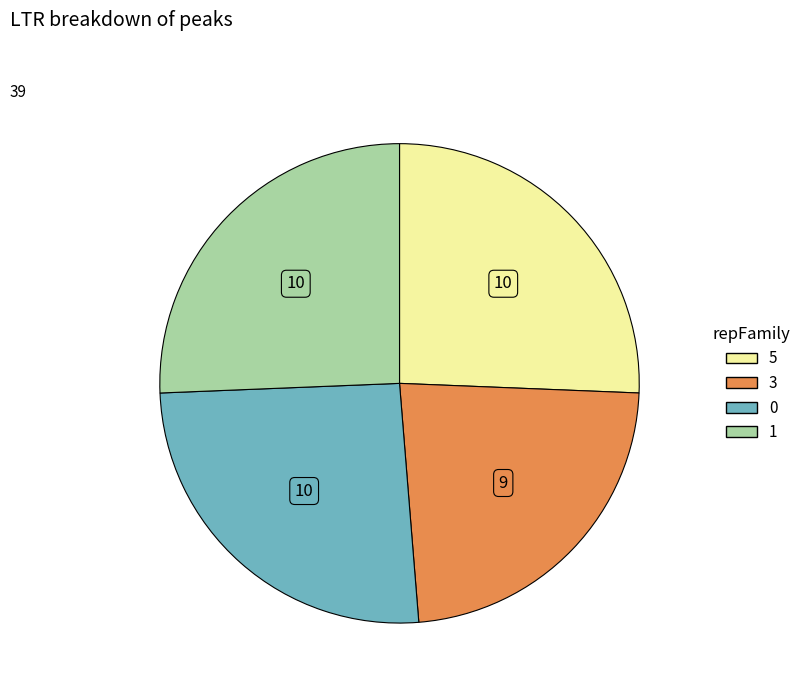

Combined, do 5 and 1 account for over 50%?

Yes